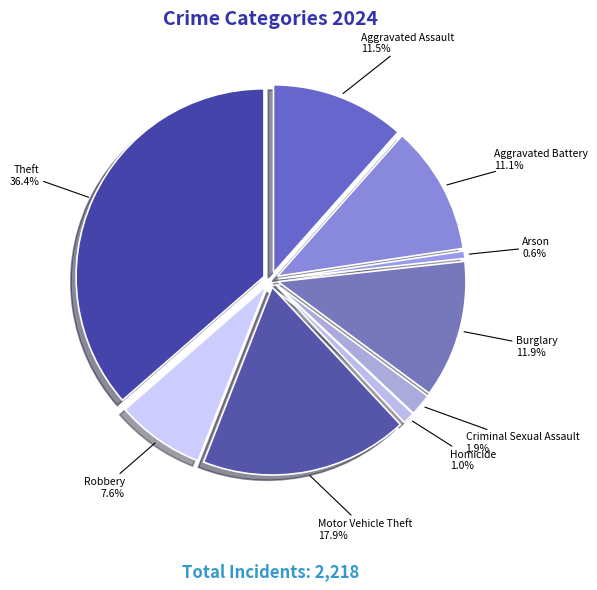

Does any single category account for the majority?

No